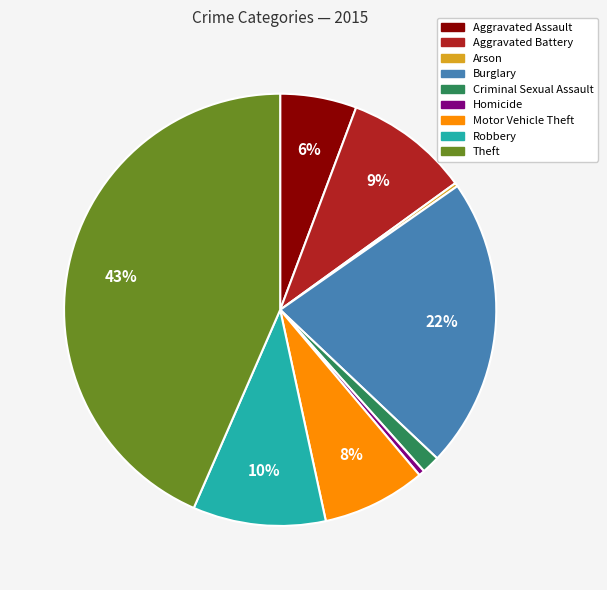

What is the ratio of the value at Aggravated Assault to the value at Theft?

0.1